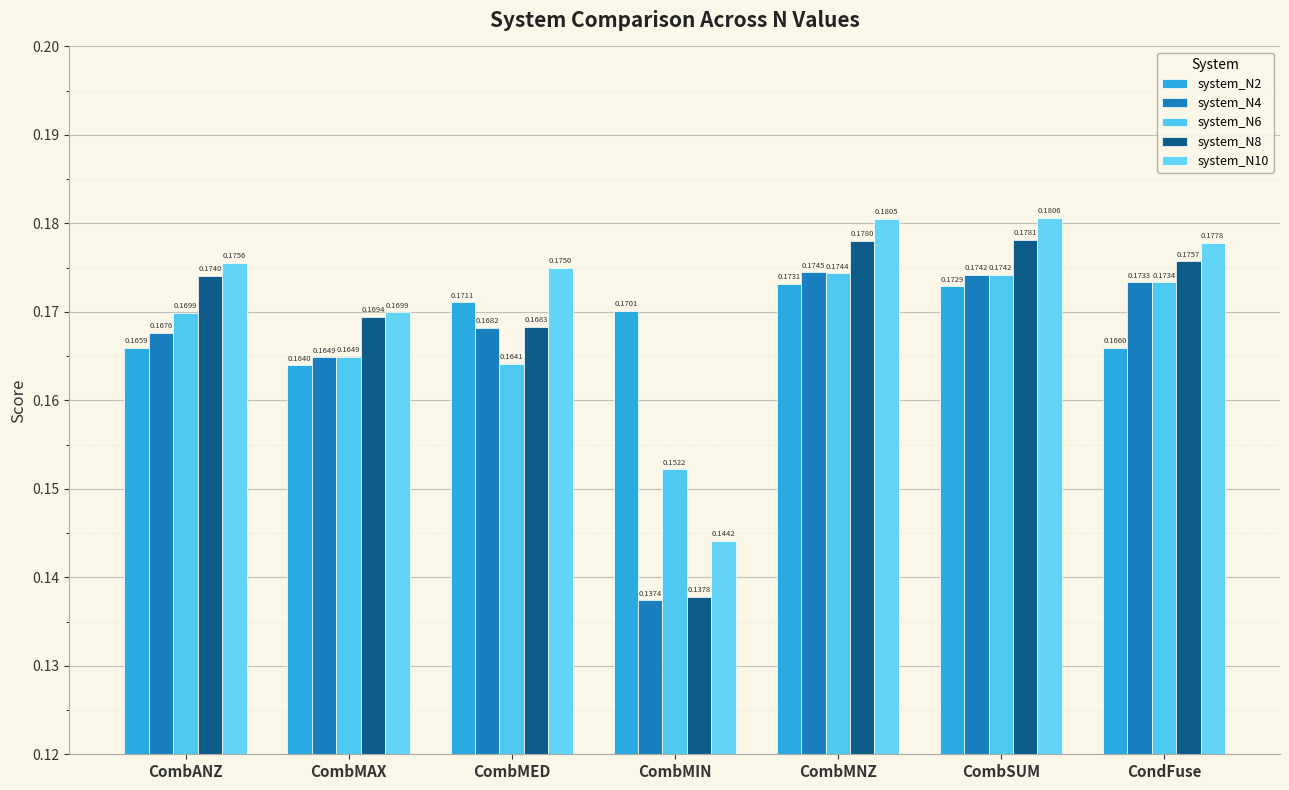

Where is system_N8 nearest to the value 0?

CombMIN